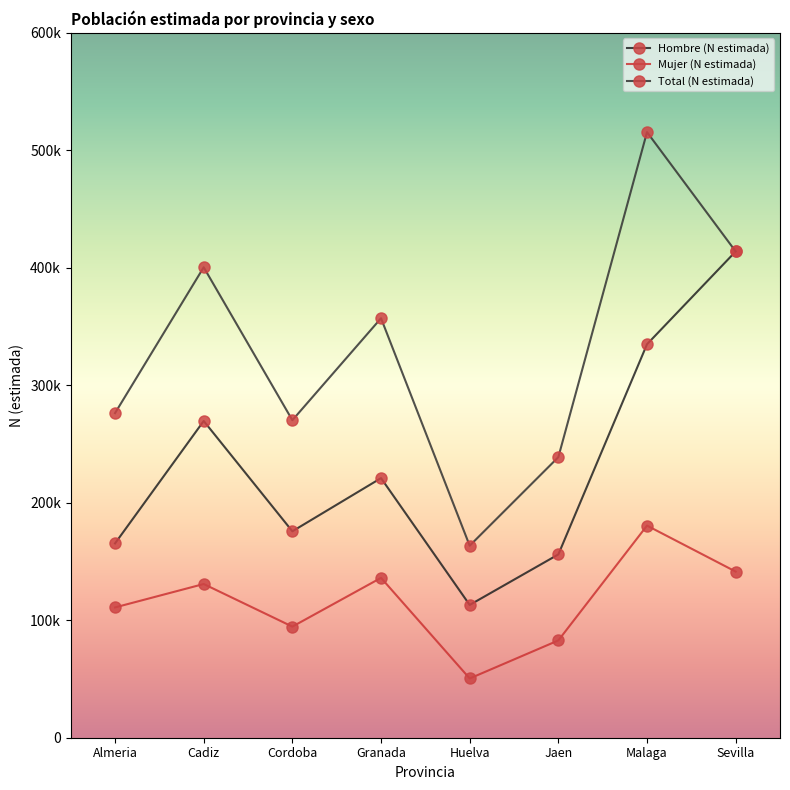

Rank the series by their maximum value, from lowest to highest.

Mujer (N estimada), Hombre (N estimada), Total (N estimada)